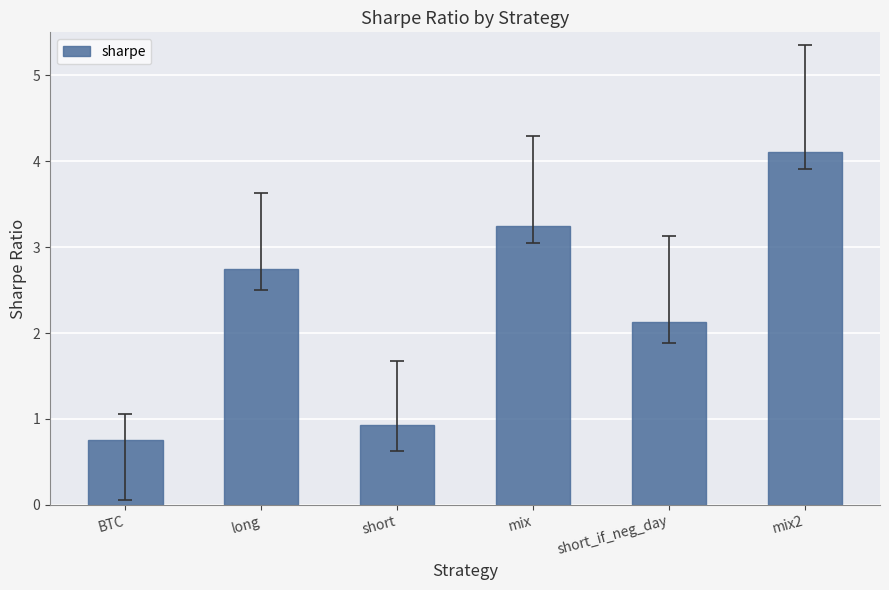

What is the change in value from long to short_if_neg_day?

-0.6